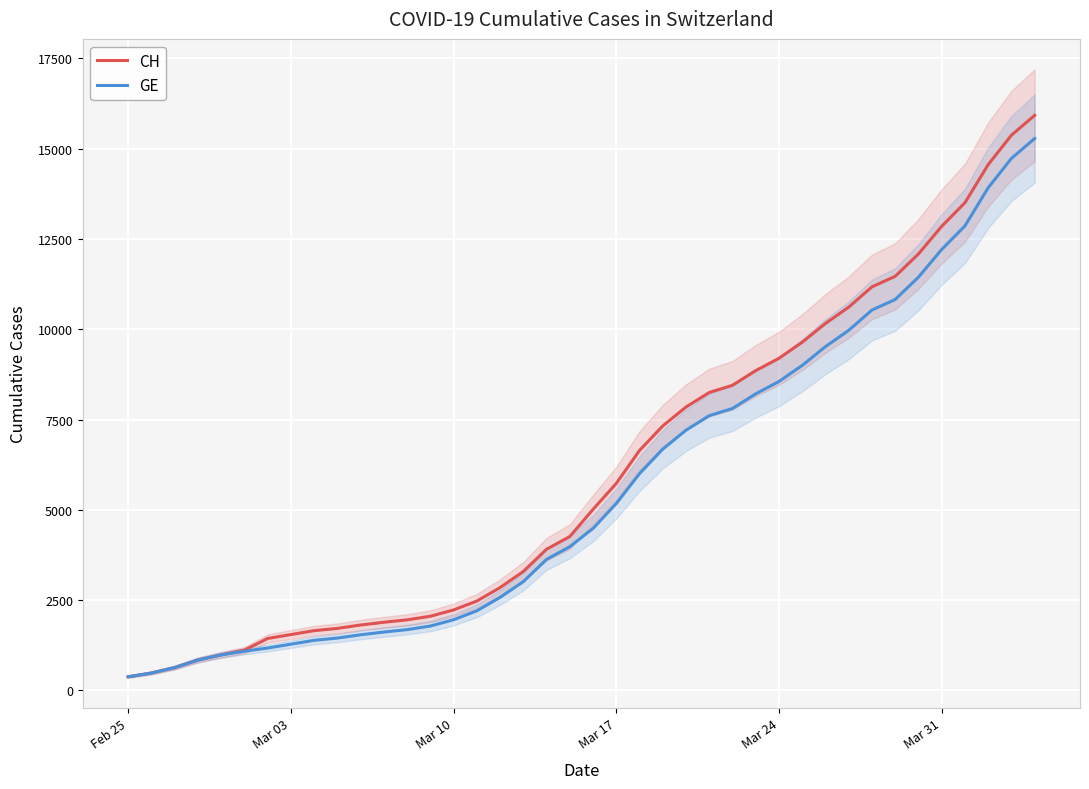

Reading right to left, transcribe all the data shown in this chart.

CH: 15926	15375	14561	13505	12852	12086	11467	11175	10613	10162	9642	9196	8855	8449	8249	7847	7323	6644	5731	5012	4259	3908	3291	2845	2472	2226	2051	1952	1885	1809	1715	1652	1544	1436	1113	981	840	630	479	375
GE: 15284	14733	13919	12863	12210	11444	10825	10533	9971	9520	9000	8554	8213	7807	7607	7205	6681	6002	5174	4485	3978	3627	3010	2574	2201	1955	1780	1681	1614	1538	1447	1384	1278	1171	1083	981	840	630	479	375